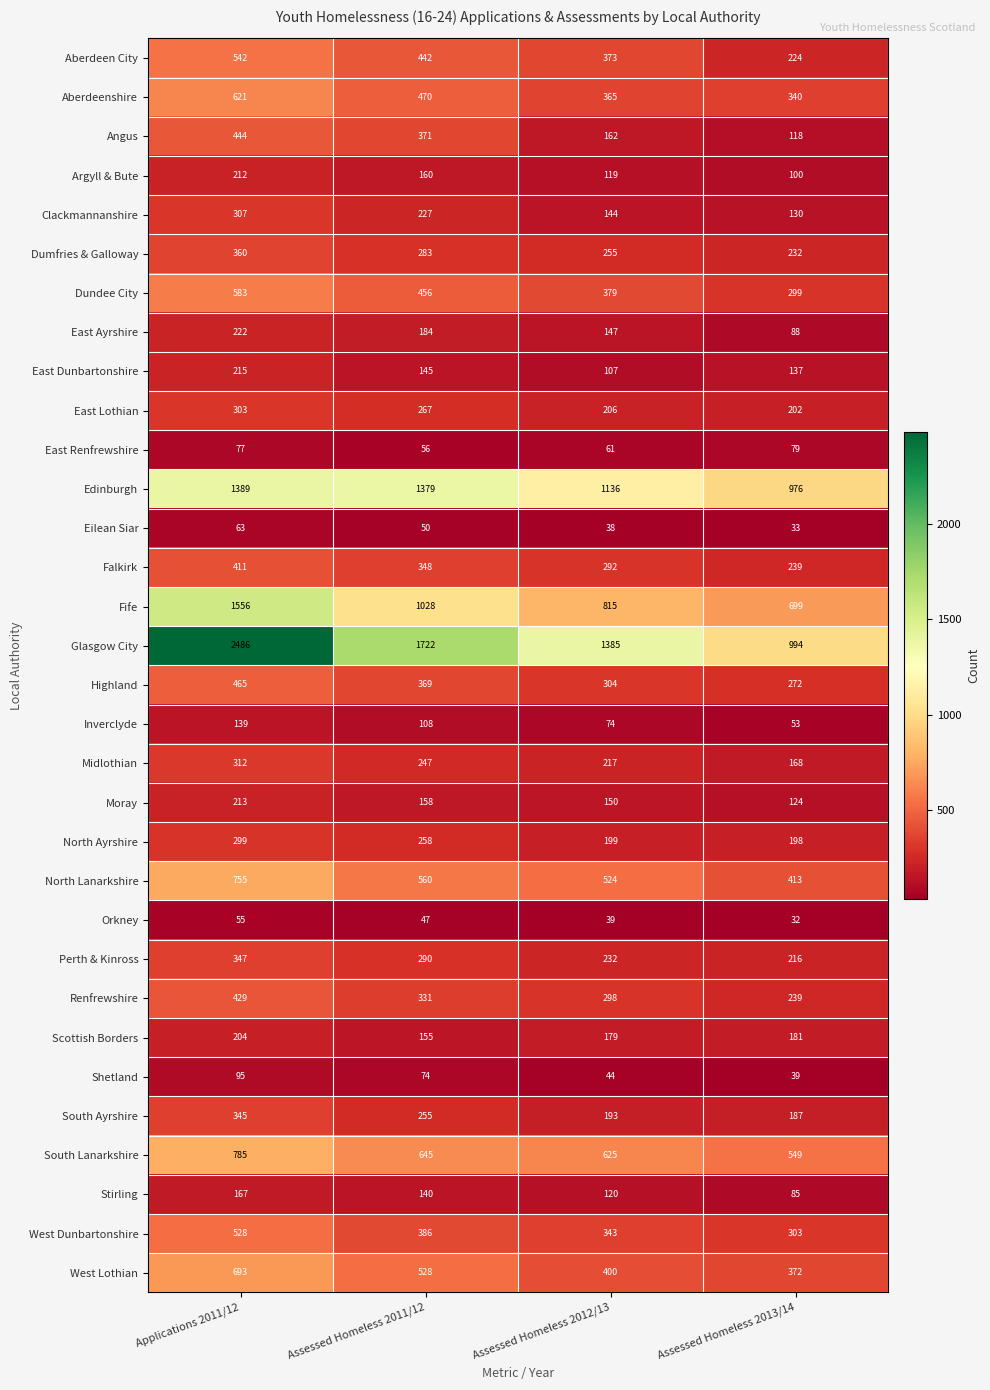

List the series in order of their peak value, lowest first.

Orkney, Eilean Siar, East Renfrewshire, Shetland, Inverclyde, Stirling, Scottish Borders, Argyll & Bute, Moray, East Dunbartonshire, East Ayrshire, North Ayrshire, East Lothian, Clackmannanshire, Midlothian, South Ayrshire, Perth & Kinross, Dumfries & Galloway, Falkirk, Renfrewshire, Angus, Highland, West Dunbartonshire, Aberdeen City, Dundee City, Aberdeenshire, West Lothian, North Lanarkshire, South Lanarkshire, Edinburgh, Fife, Glasgow City